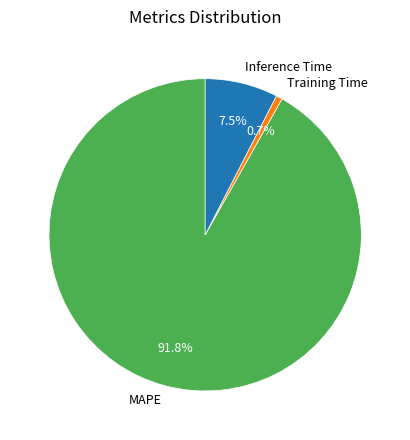

What percentage is NOT represented by Training Time?

99.3%